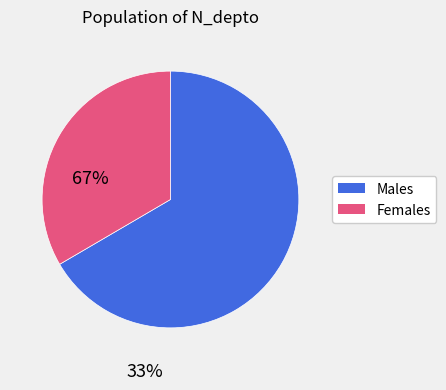

Is there a majority slice in this chart?

Yes